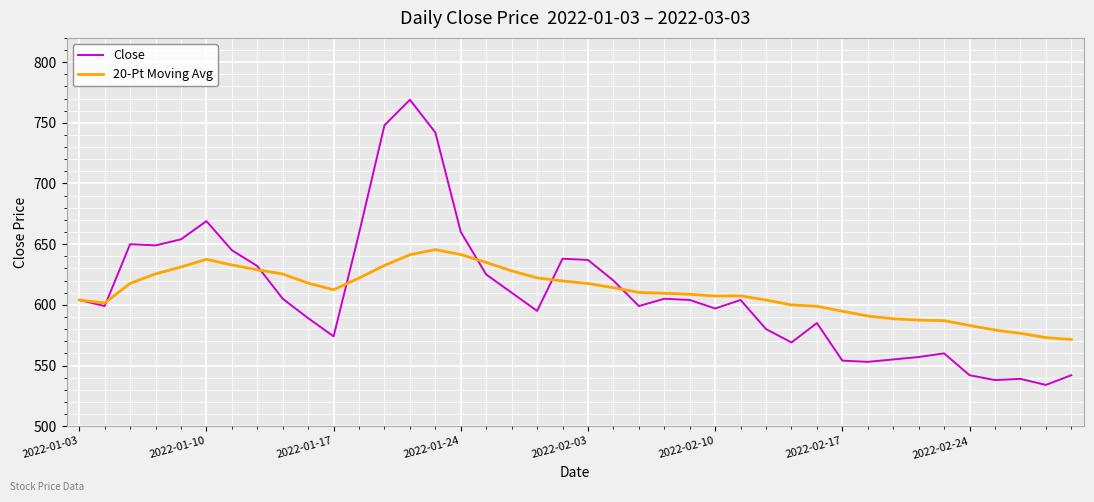

How many series are shown in this chart?

2